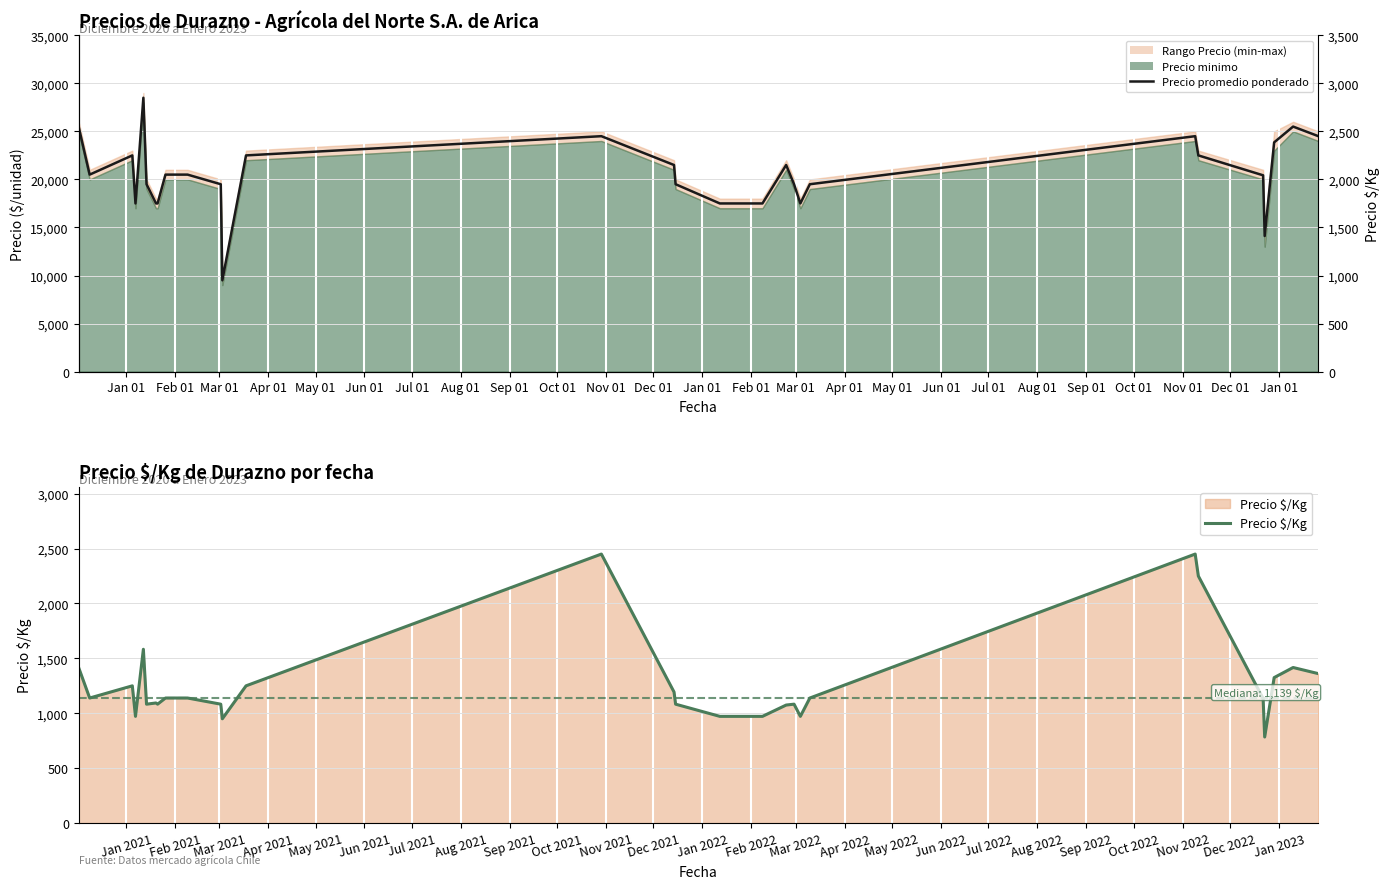

True or false: Precio promedio ponderado and Precio $/Kg intersect in this chart.

False